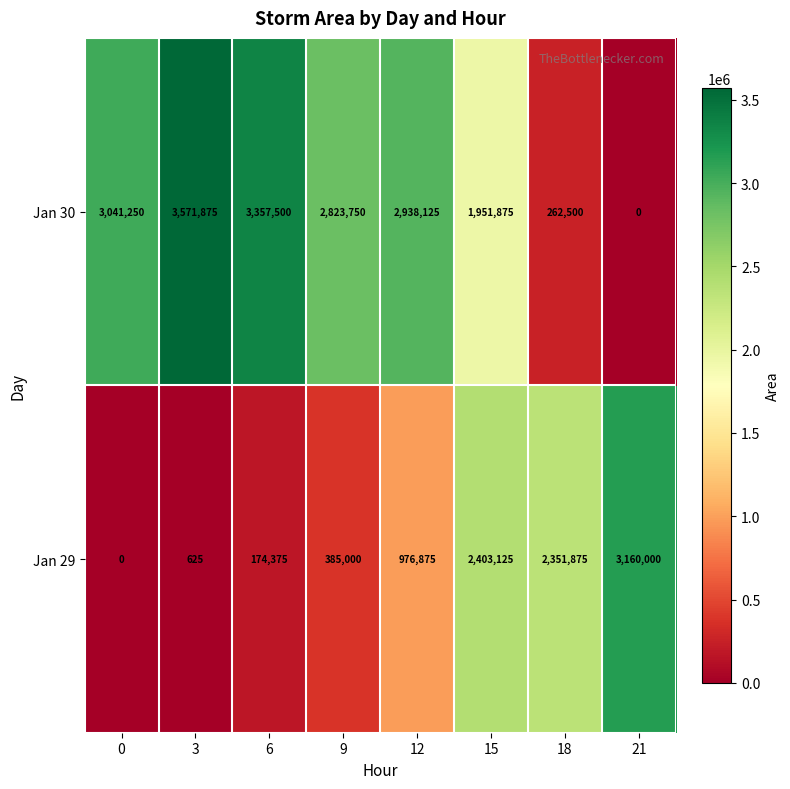

What is the sum of all Jan 29 values?

9451875